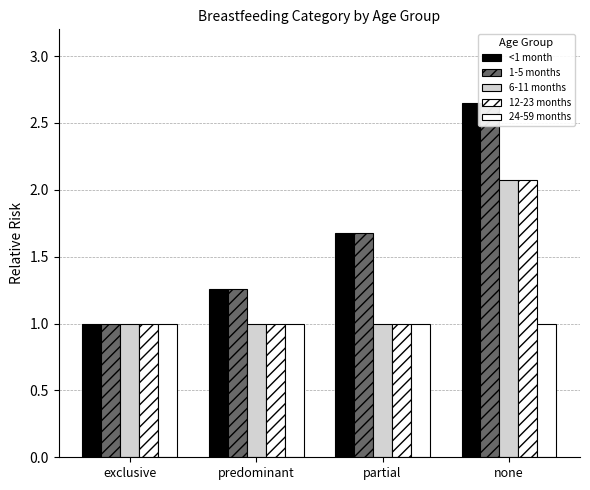

Does the chart contain stacked bars?

No